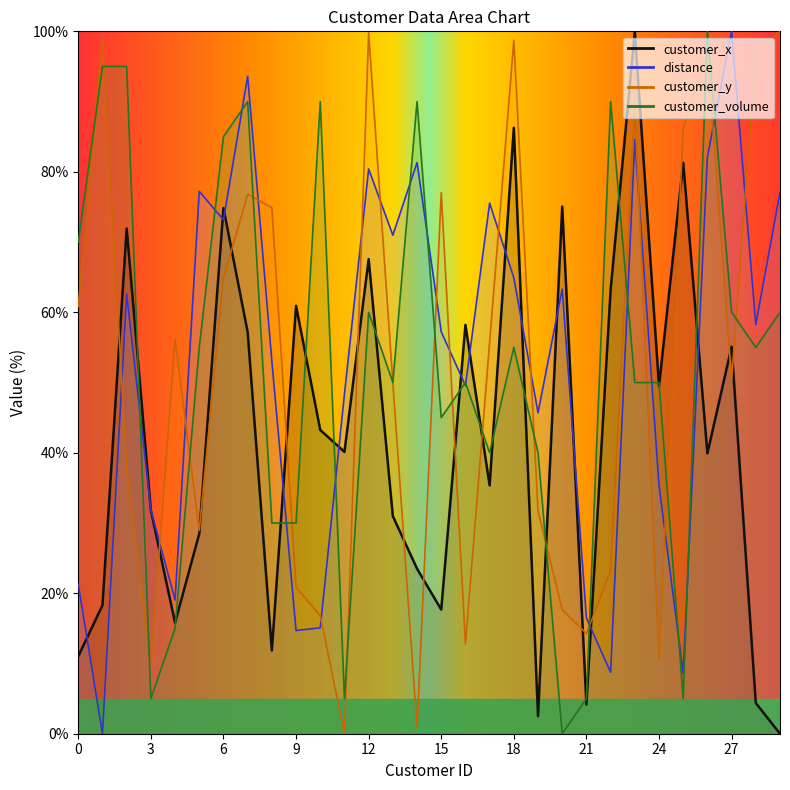

Which series has the largest total across all categories?

customer_volume